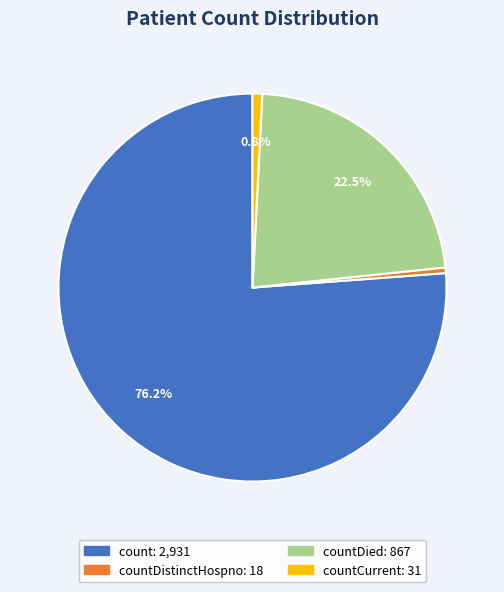

Is there any slice that represents more than half of the pie?

Yes